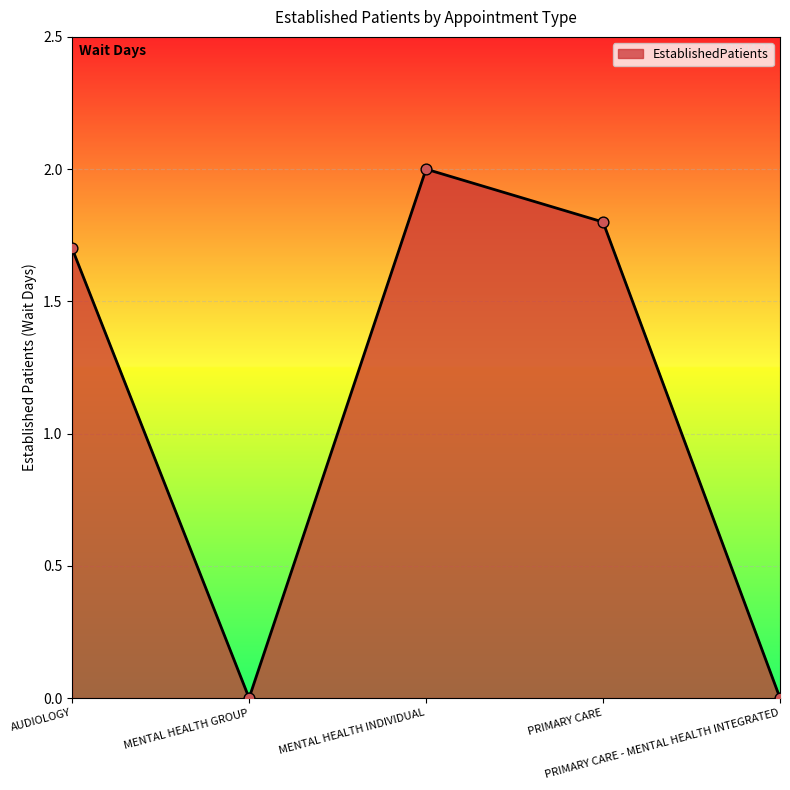

What is the change in value from AUDIOLOGY to MENTAL HEALTH GROUP?

-1.7